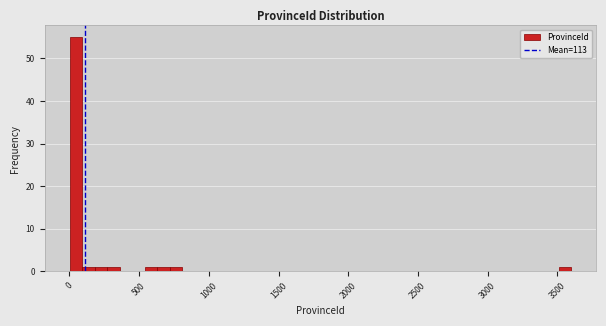

Read against the x-axis, roughly where is the centre of the tallest bar?

50